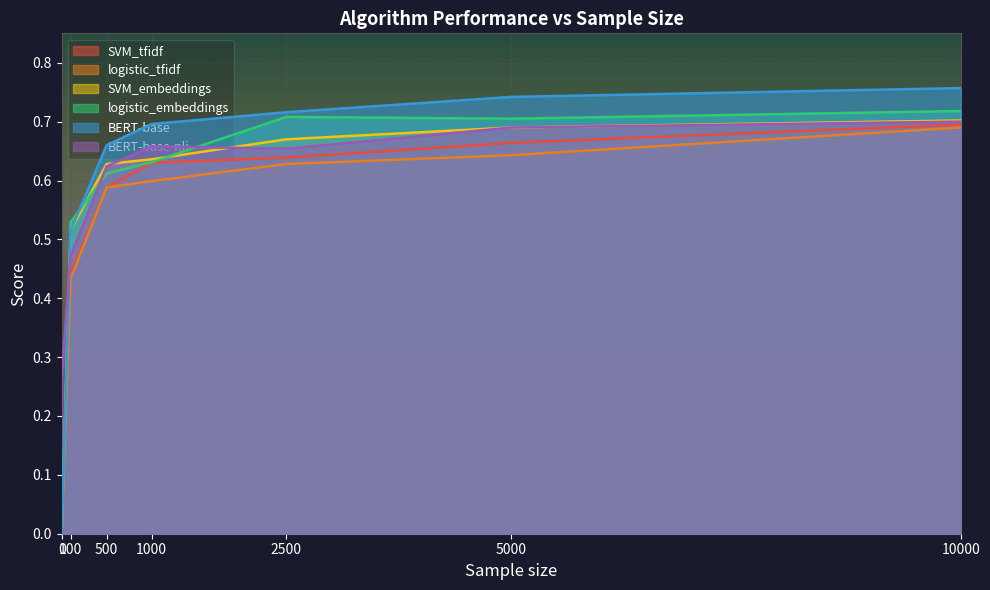

At how many categories does at least one series exceed 0?

7